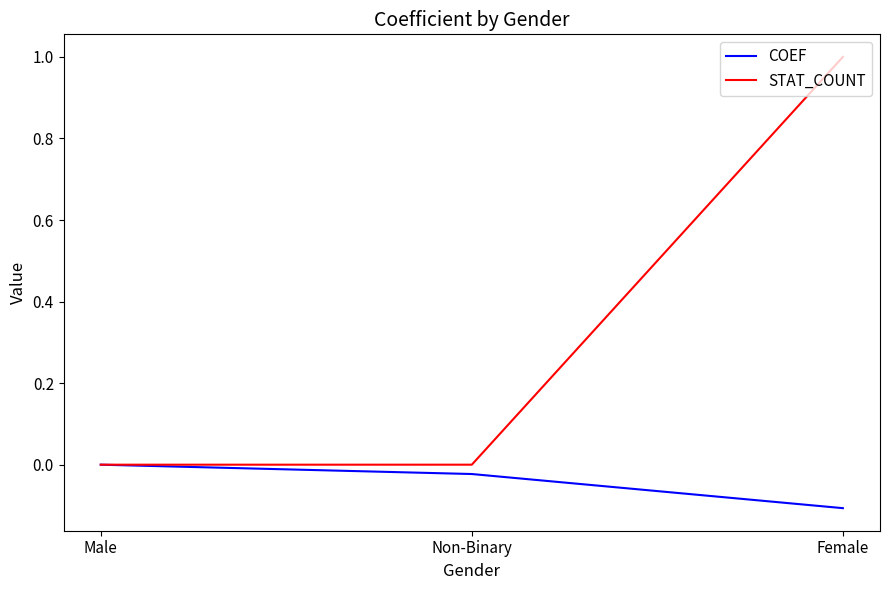

What is the total value across all series at Female?

0.9